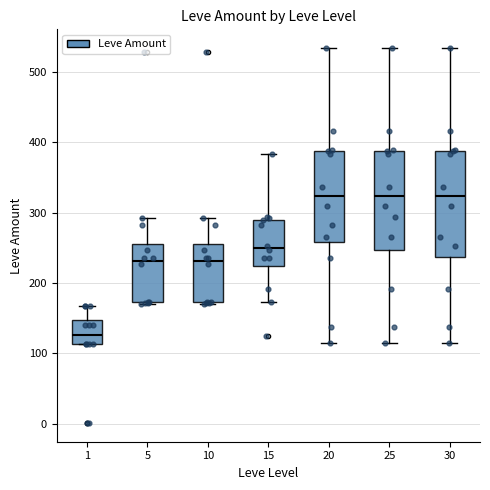

Where does the lower whisker of the box at x = 30 end on the y-axis? The values are not printed on the chart, so give them approximately, as read against the axis.

110